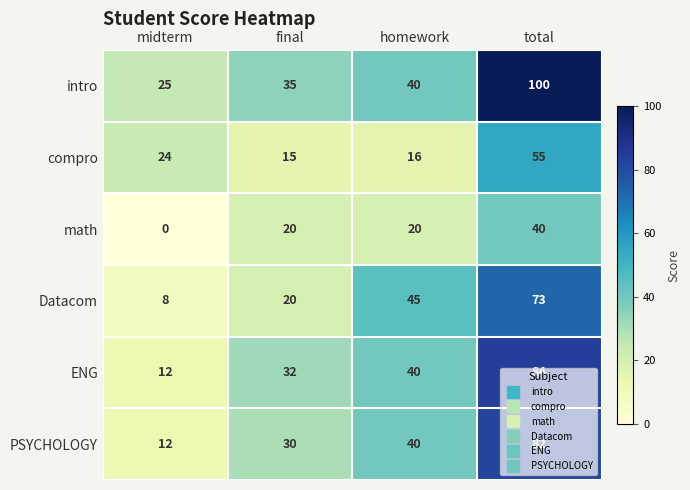

What is the sum of the intro values at total and midterm?

125